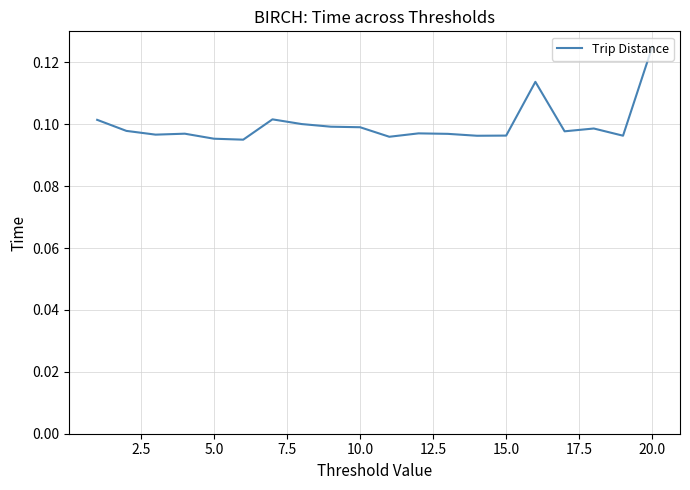

How many points are lower than both their immediate neighbors (excluding endpoints)?

6